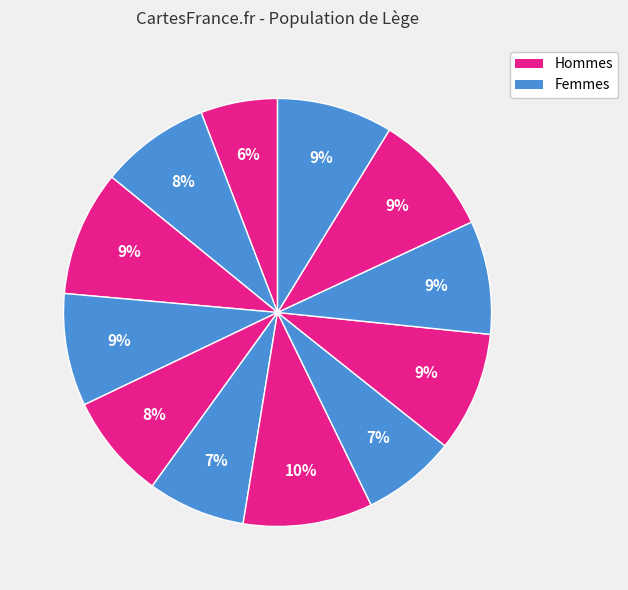

To the nearest percent, what is the difference between the largest and smallest slice percentages?

4%